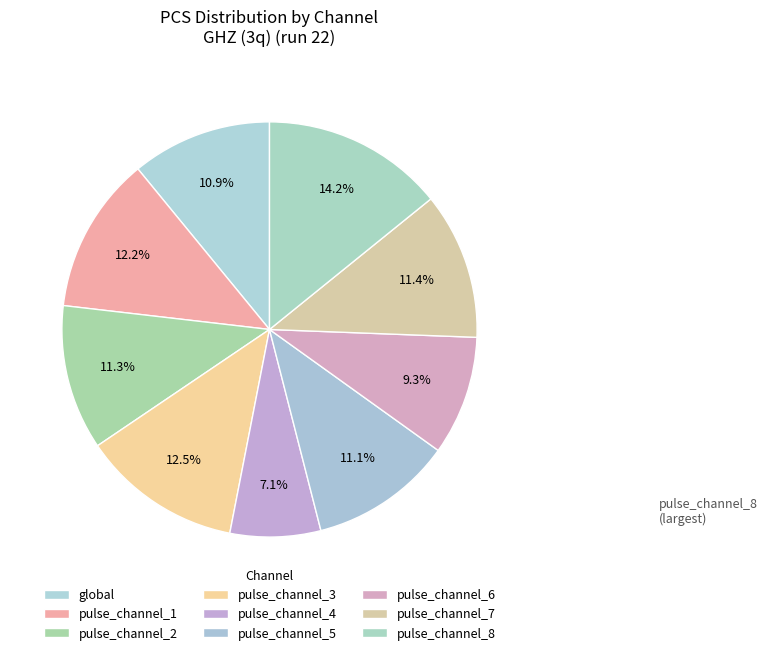

Count the number of slices in the pie.

9